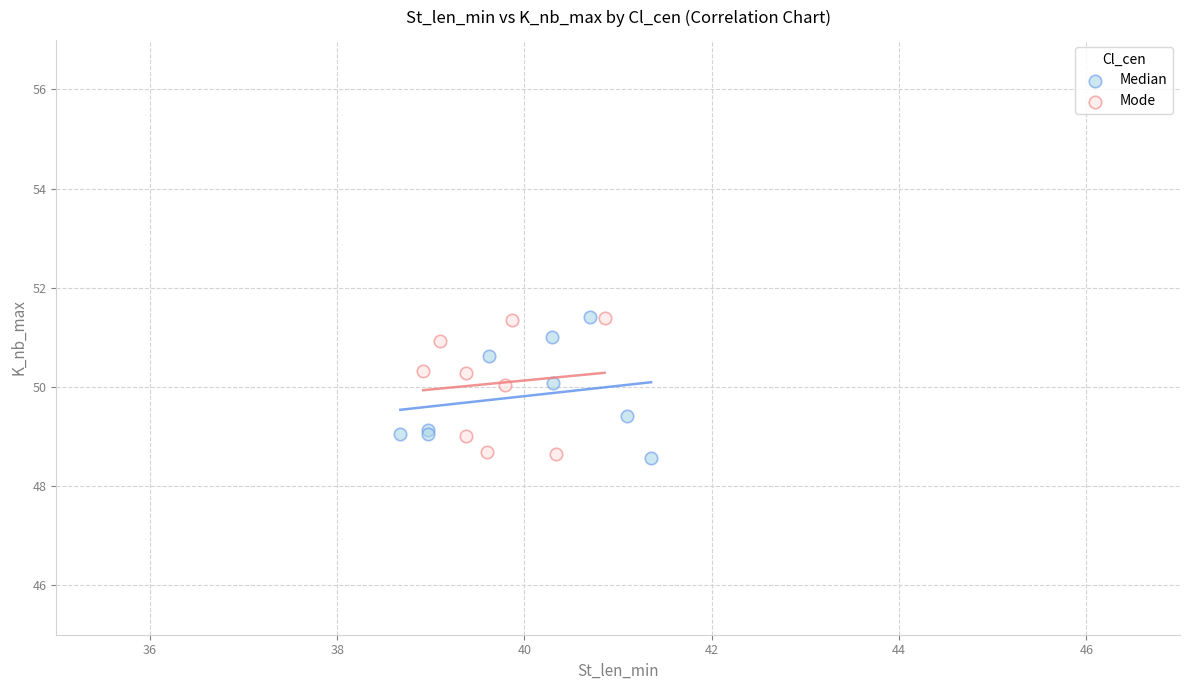

What are all the series names shown in the legend?

Median, Mode